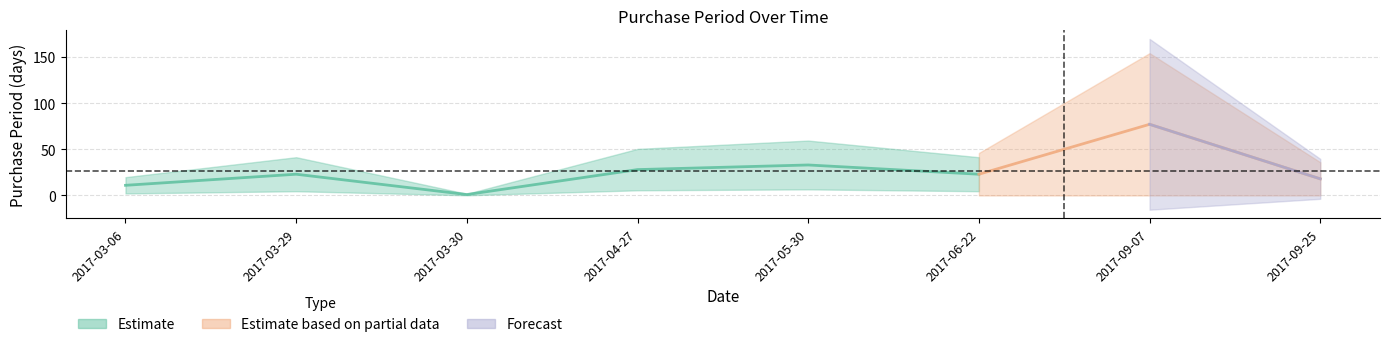

Between 2017-05-30 and 2017-09-25, which is larger?

2017-05-30